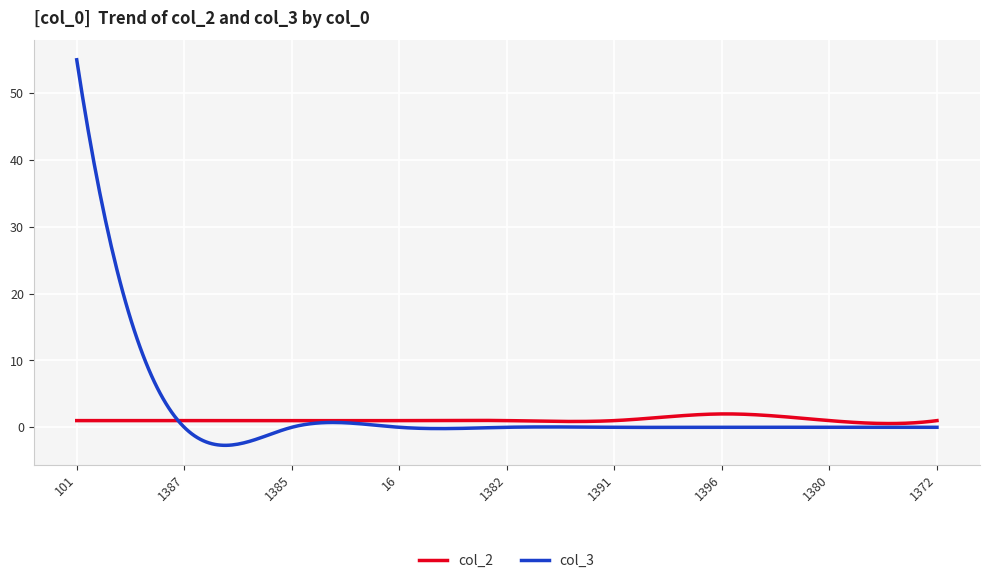

Which series has the largest range (max minus min)?

col_3